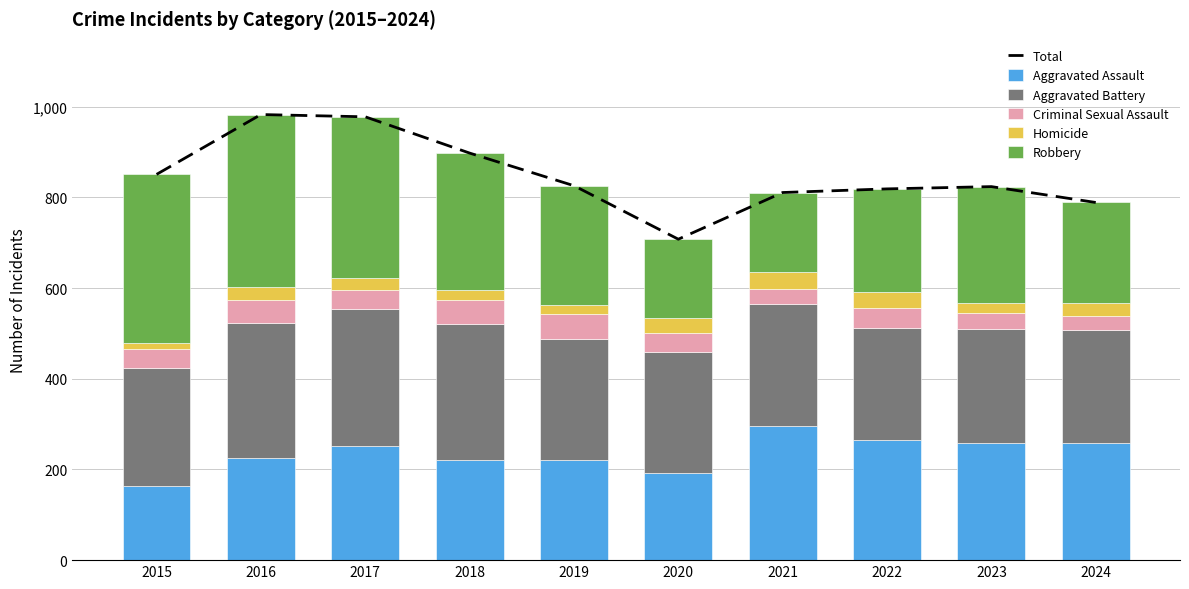

How many data points does each series have?

10